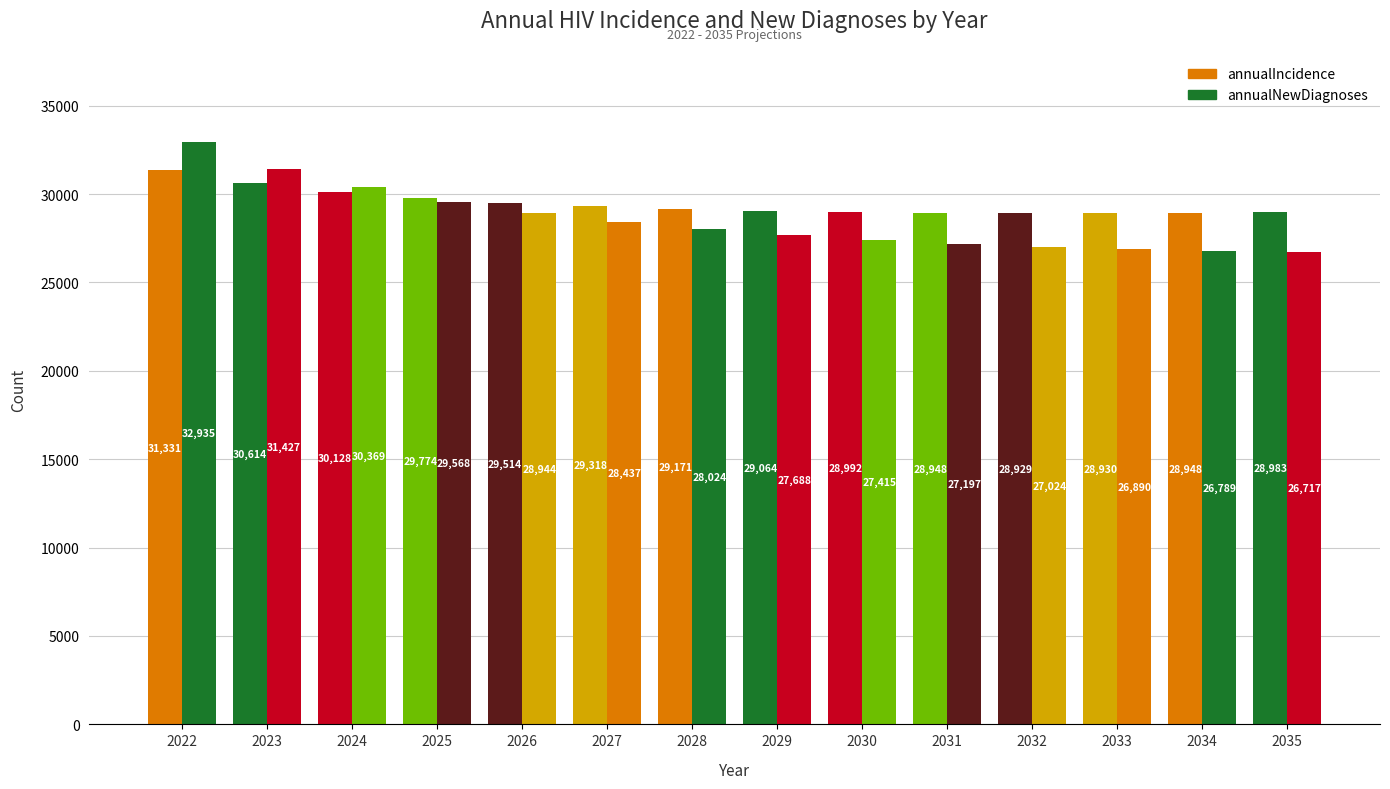

Is the value of annualIncidence at 2035 greater than the value of annualNewDiagnoses at 2029?

Yes